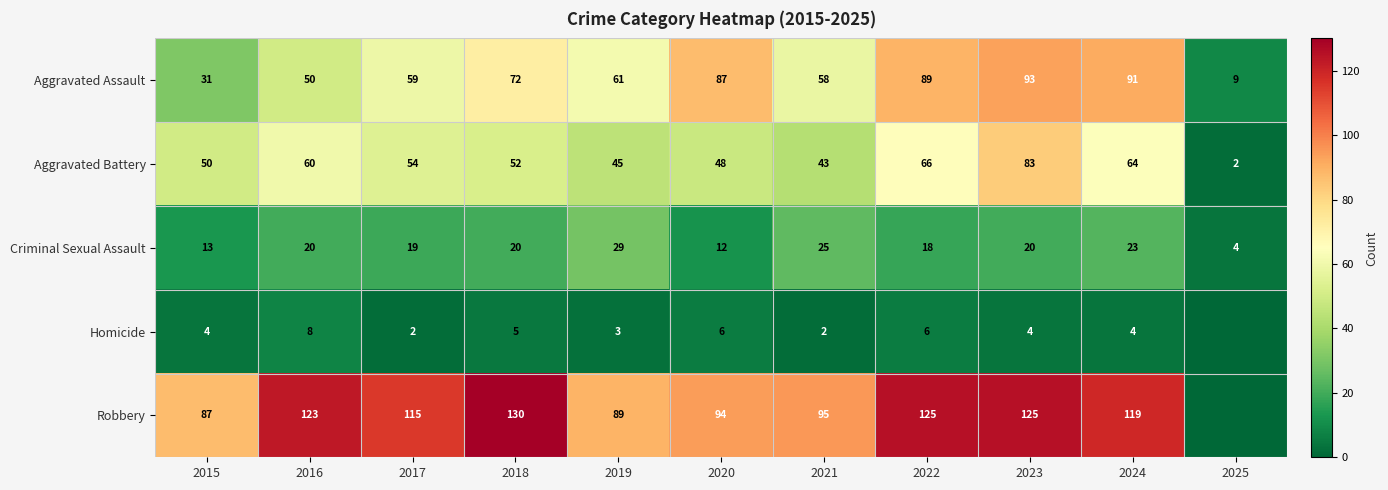

List the labels in order of Aggravated Assault value, smallest first.

2025, 2015, 2016, 2021, 2017, 2019, 2018, 2020, 2022, 2024, 2023